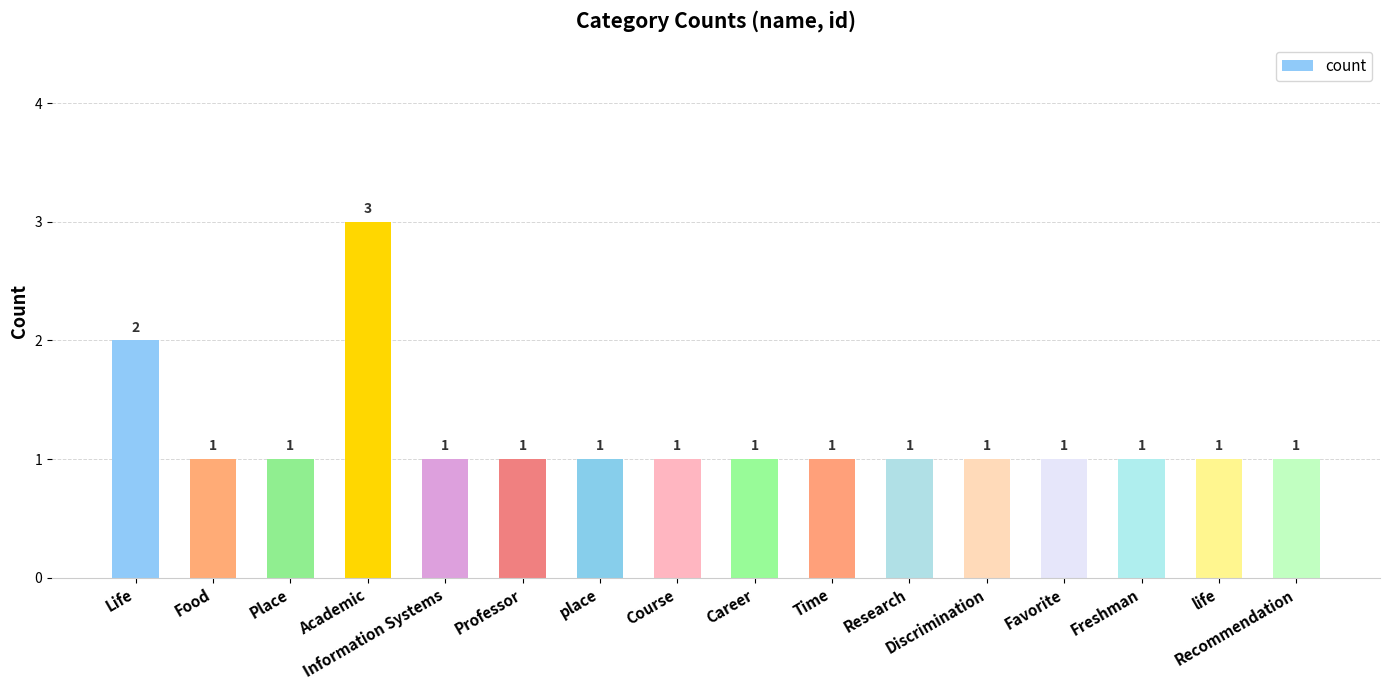

Count the values in the range 1 to 2.

15